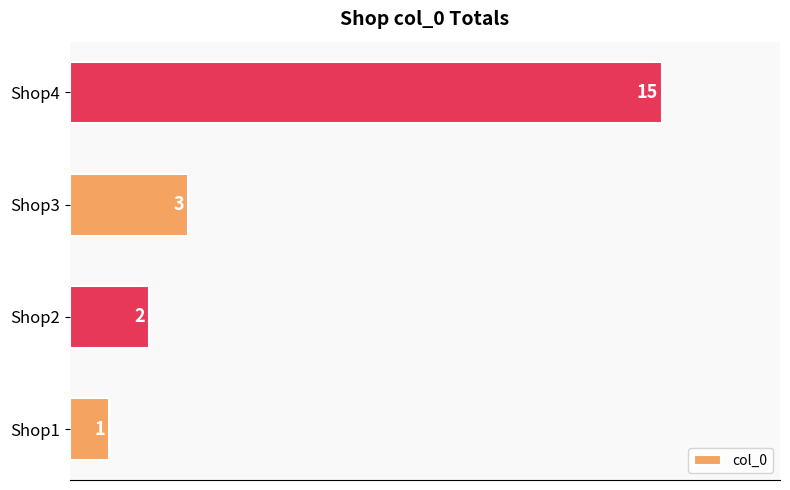

True or false: the data shows 0 at Shop1.

False